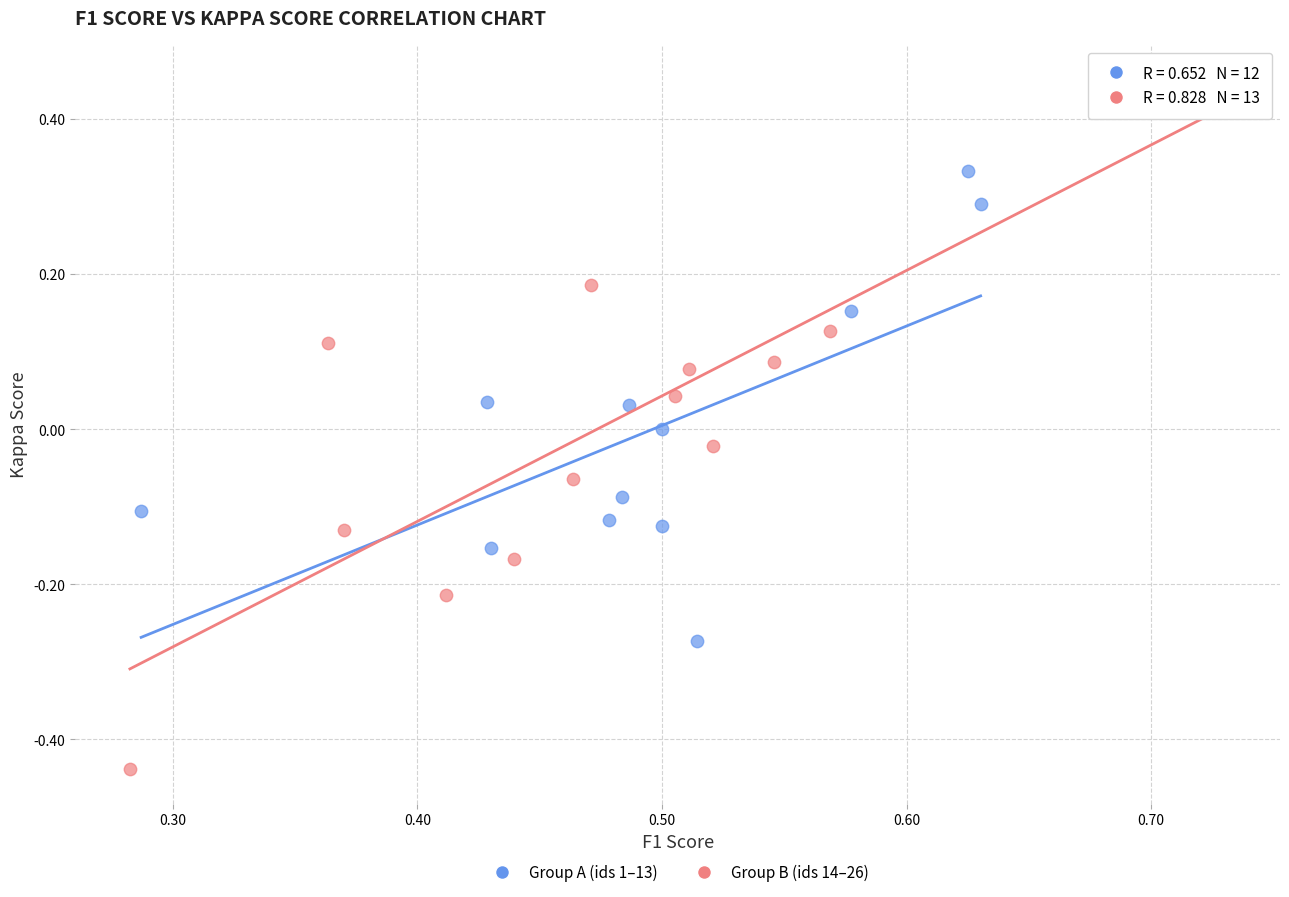

What are all the series names shown in the legend?

Group A (ids 1–13), Group B (ids 14–26)